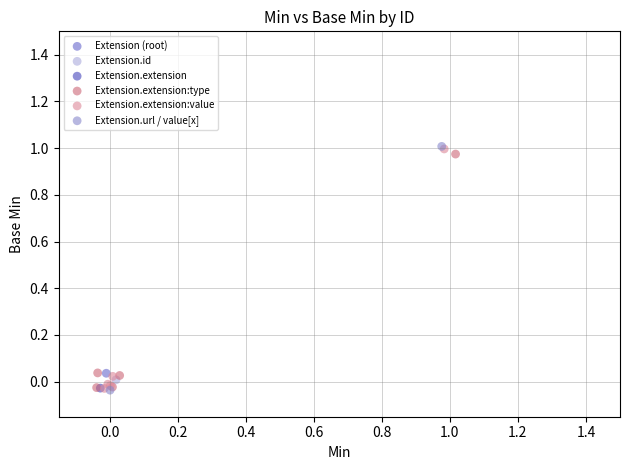

What are all the series names shown in the legend?

Extension (root), Extension.id, Extension.extension, Extension.extension:type, Extension.extension:value, Extension.url / value[x]